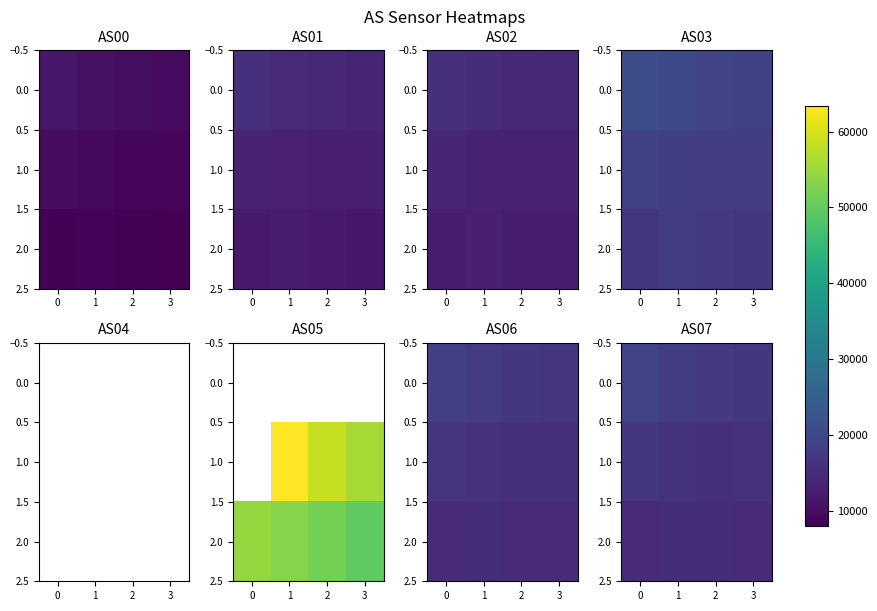

What is the difference between the maximum and minimum values in the 0.0 series?

2494